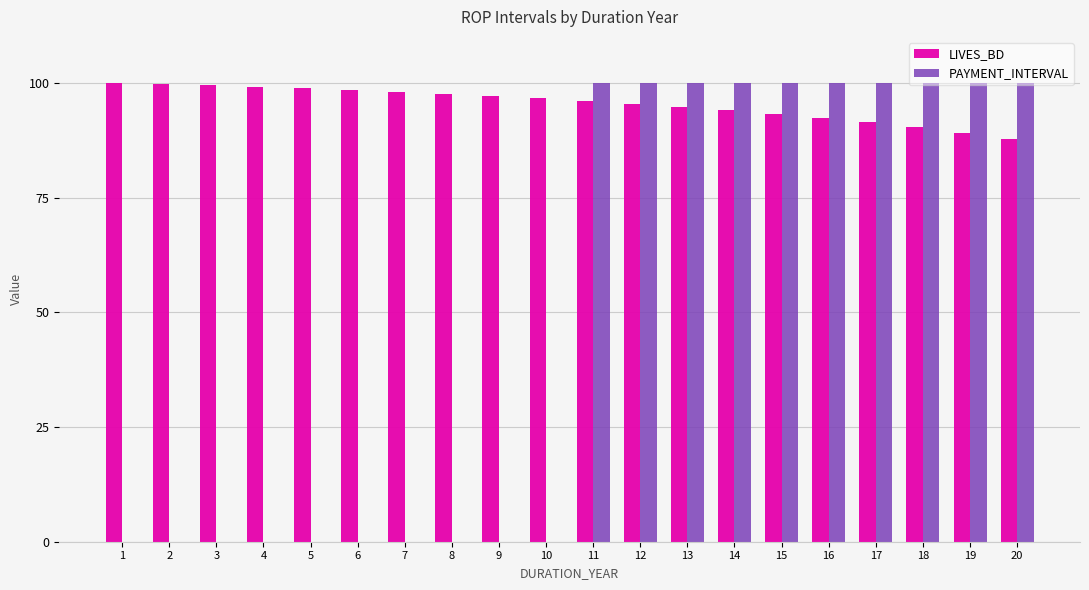

What is the sum of the PAYMENT_INTERVAL values at 13 and 10?

100.0